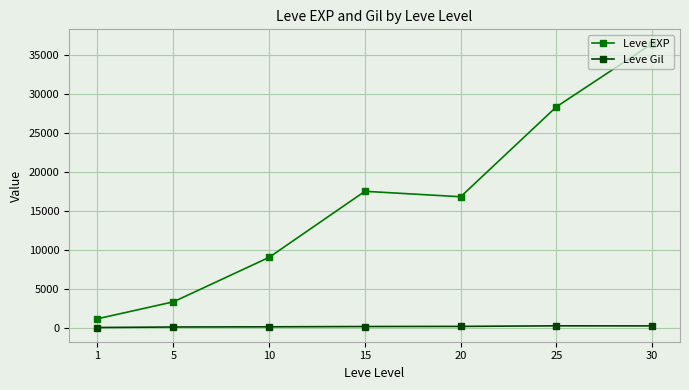

The value of Leve EXP at 25 is 28393.3. True or false?

True